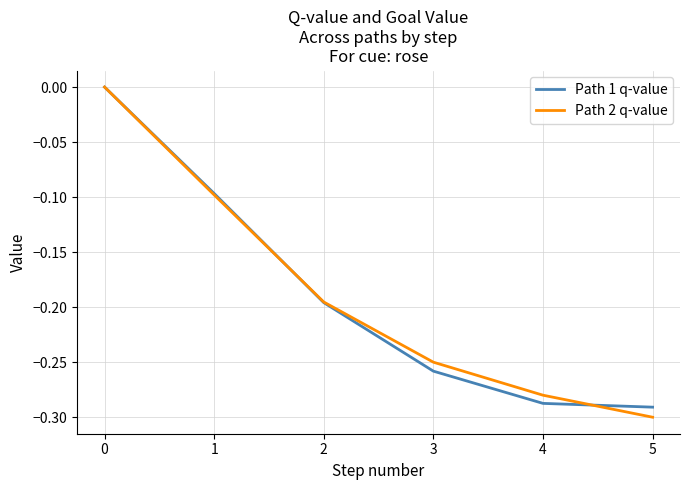

At 4, list the series in order from largest to smallest.

Path 2 q-value, Path 1 q-value